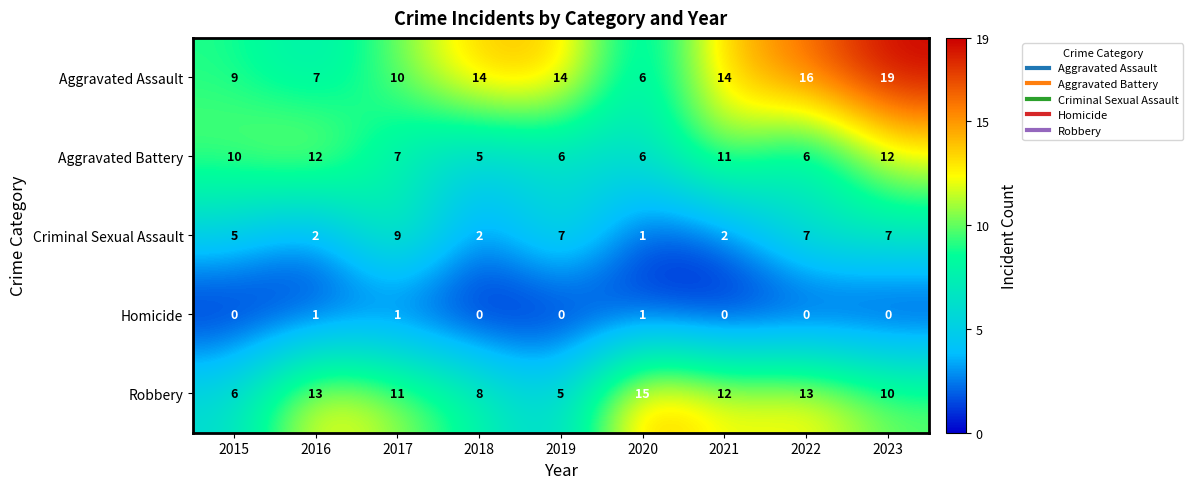

What is the sum of all Homicide values?

3